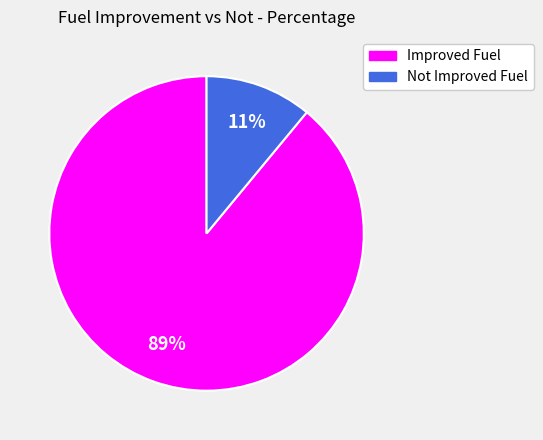

Is there any slice that represents more than half of the pie?

Yes